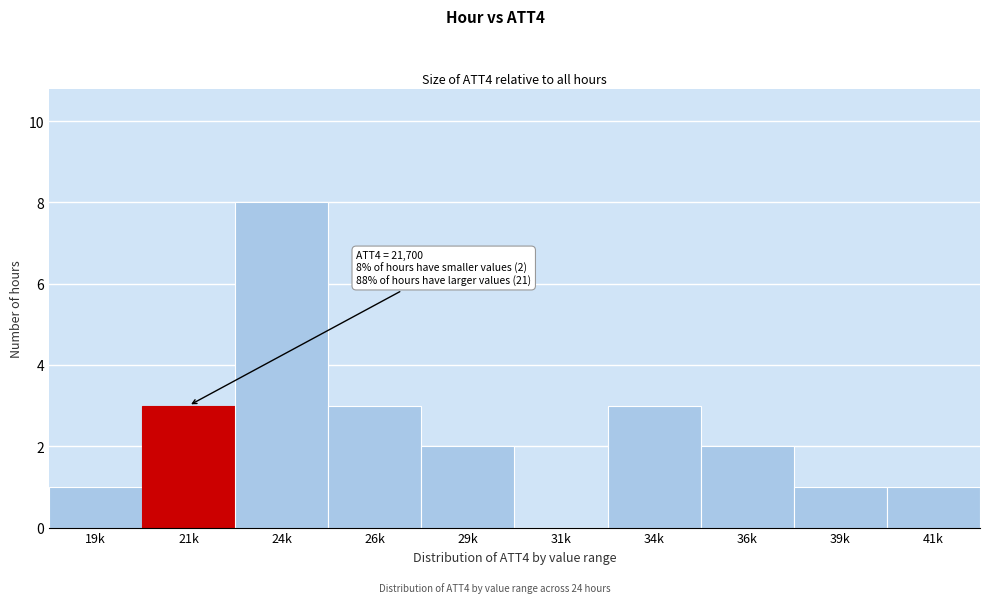

Reading left to right, what are all the values shown in this chart?

19k=1	21k=3	24k=8	26k=3	29k=2	31k=0	34k=3	36k=2	39k=1	41k=1